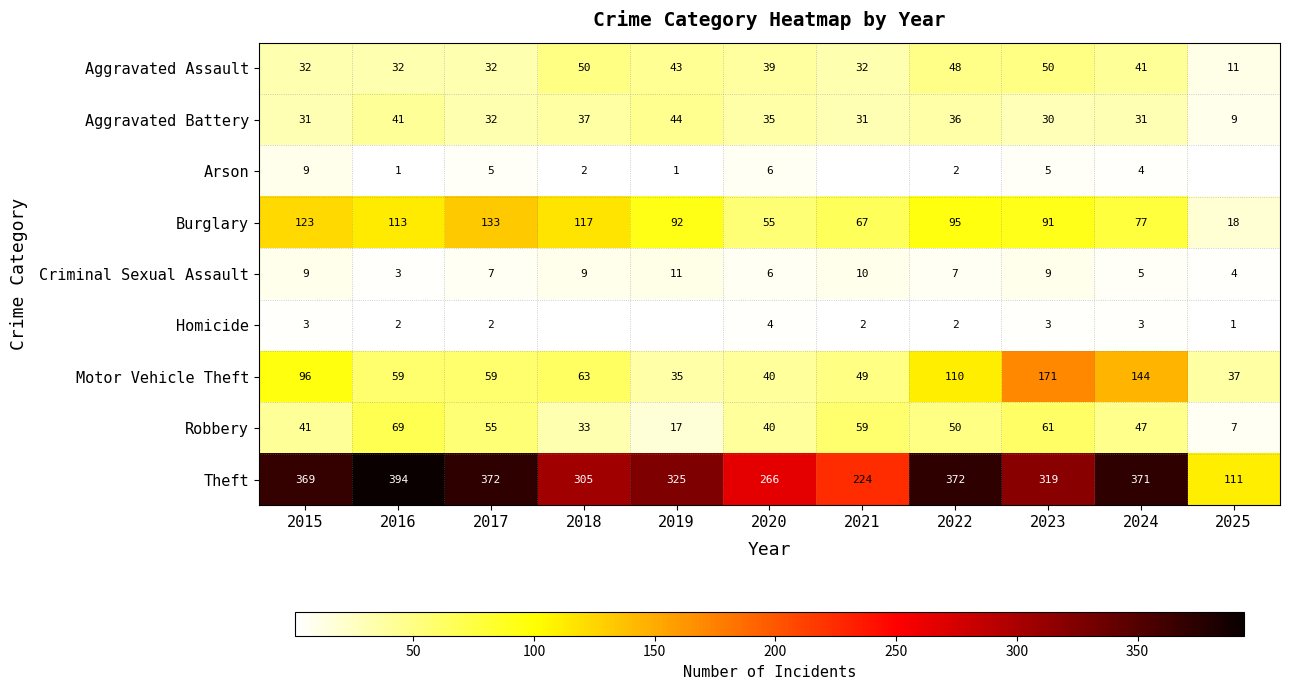

Rank the categories by Burglary value from lowest to highest.

2025, 2020, 2021, 2024, 2023, 2019, 2022, 2016, 2018, 2015, 2017